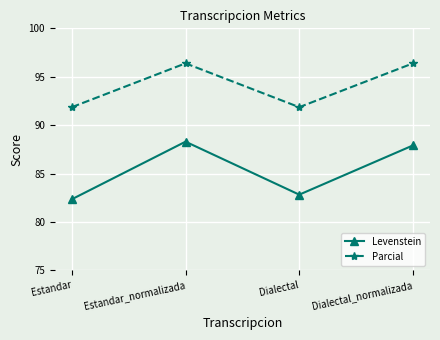

How many lines are shown in the chart?

2